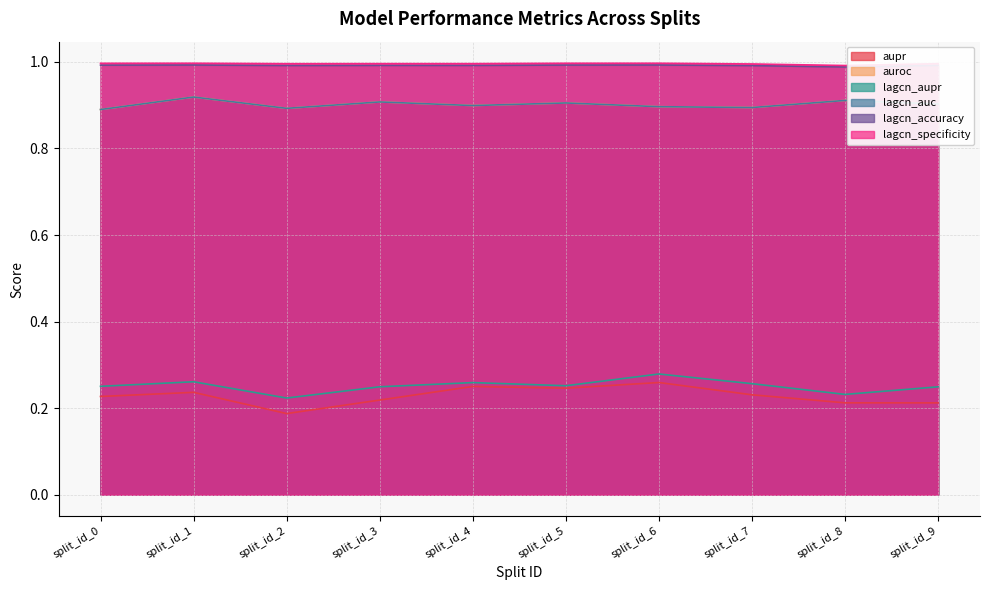

At which label does lagcn_accuracy reach its minimum?

split_id_8